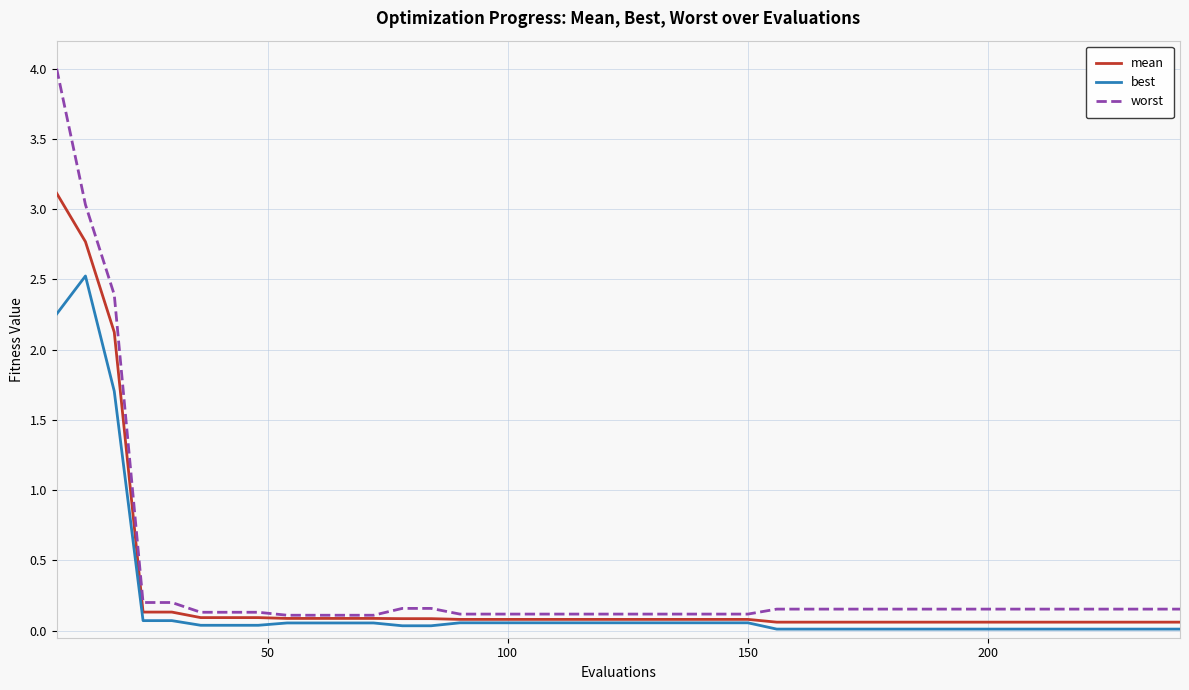

What is the difference between the maximum and minimum values in the worst series?

3.9